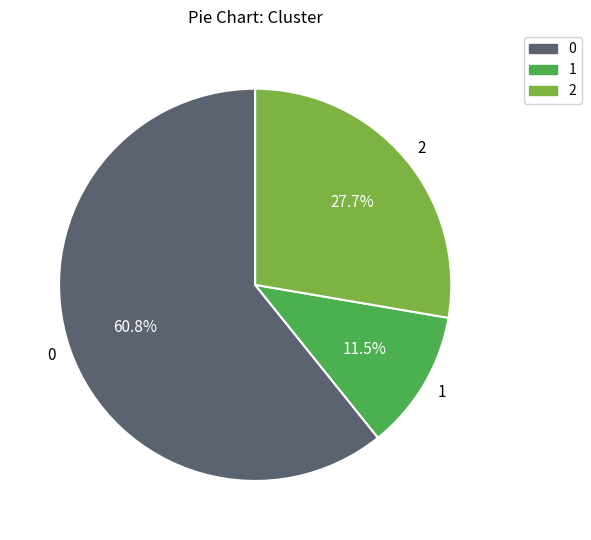

Is the sum of 1 and 2 greater than half?

No